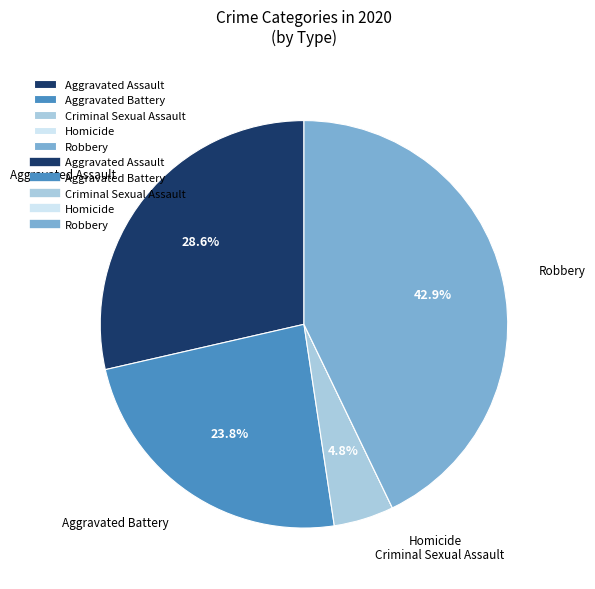

Which category has the biggest portion of the pie?

Robbery